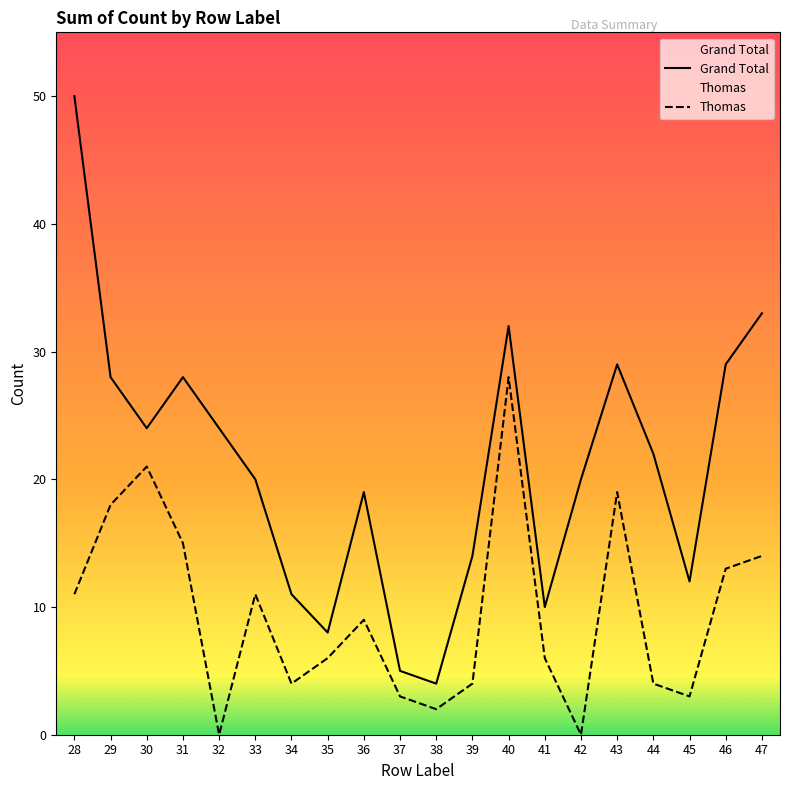

How many series are shown in this chart?

2